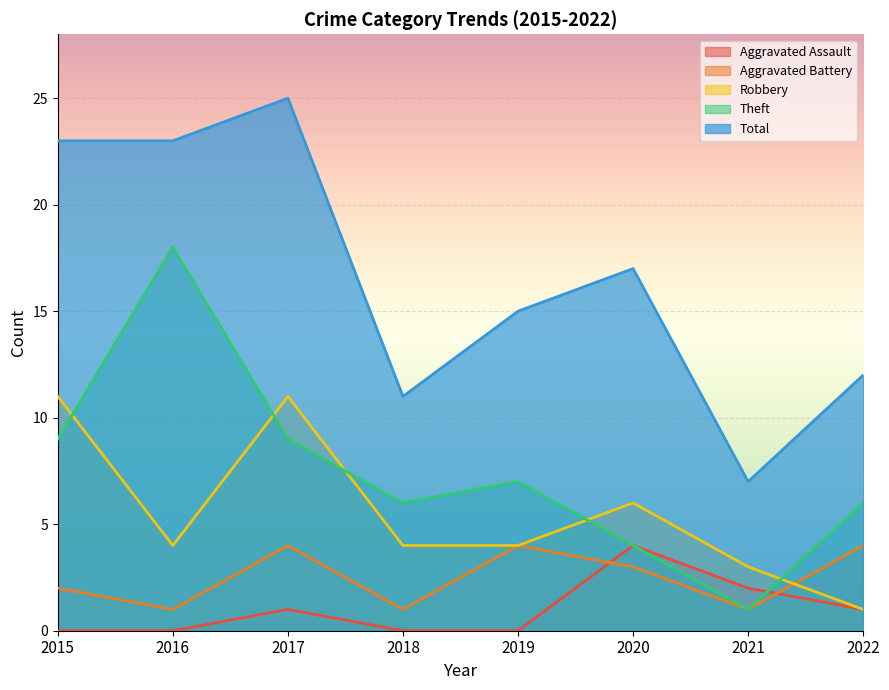

Which series has the largest total across all categories?

Total